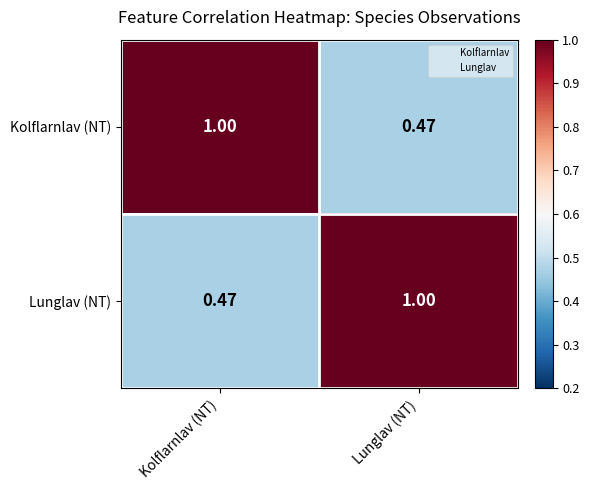

Is the value of Lunglav (NT) at Kolflarnlav (NT) greater than the value of Kolflarnlav (NT) at Kolflarnlav (NT)?

No